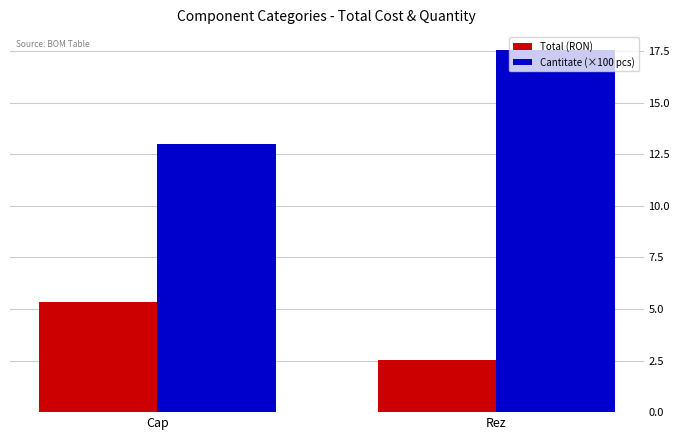

List the series in order of their peak value, lowest first.

Total (RON), Cantitate (×100 pcs)